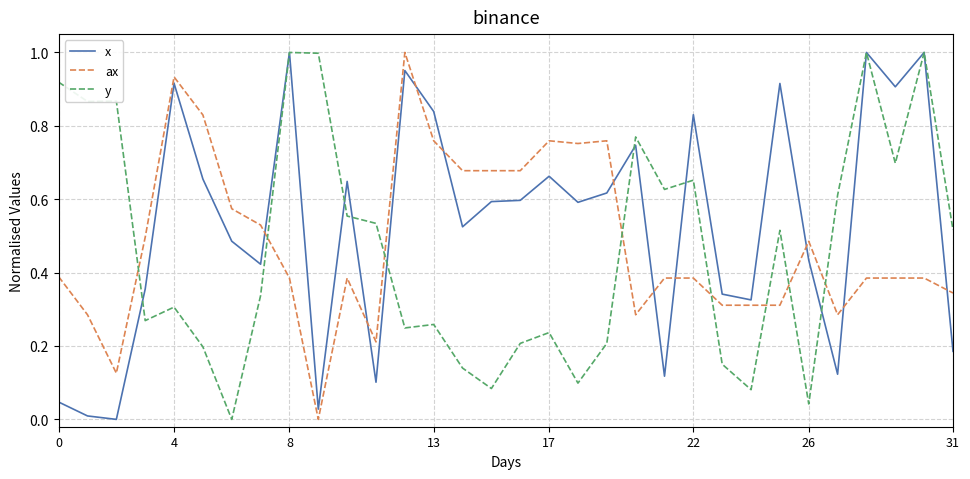

What are all the series names shown in the legend?

x, ax, y